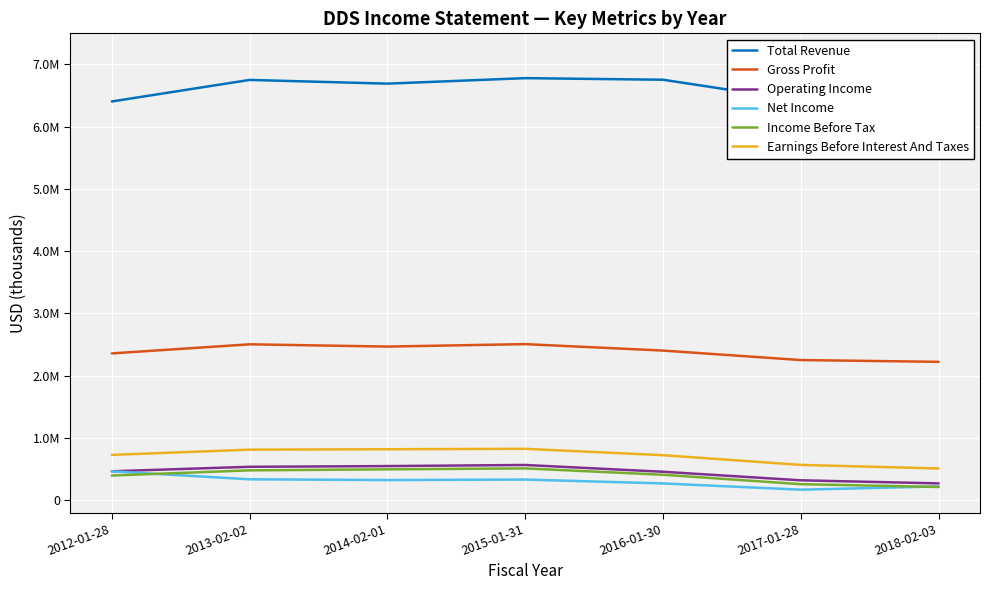

What is the maximum value for Net Income?

463900